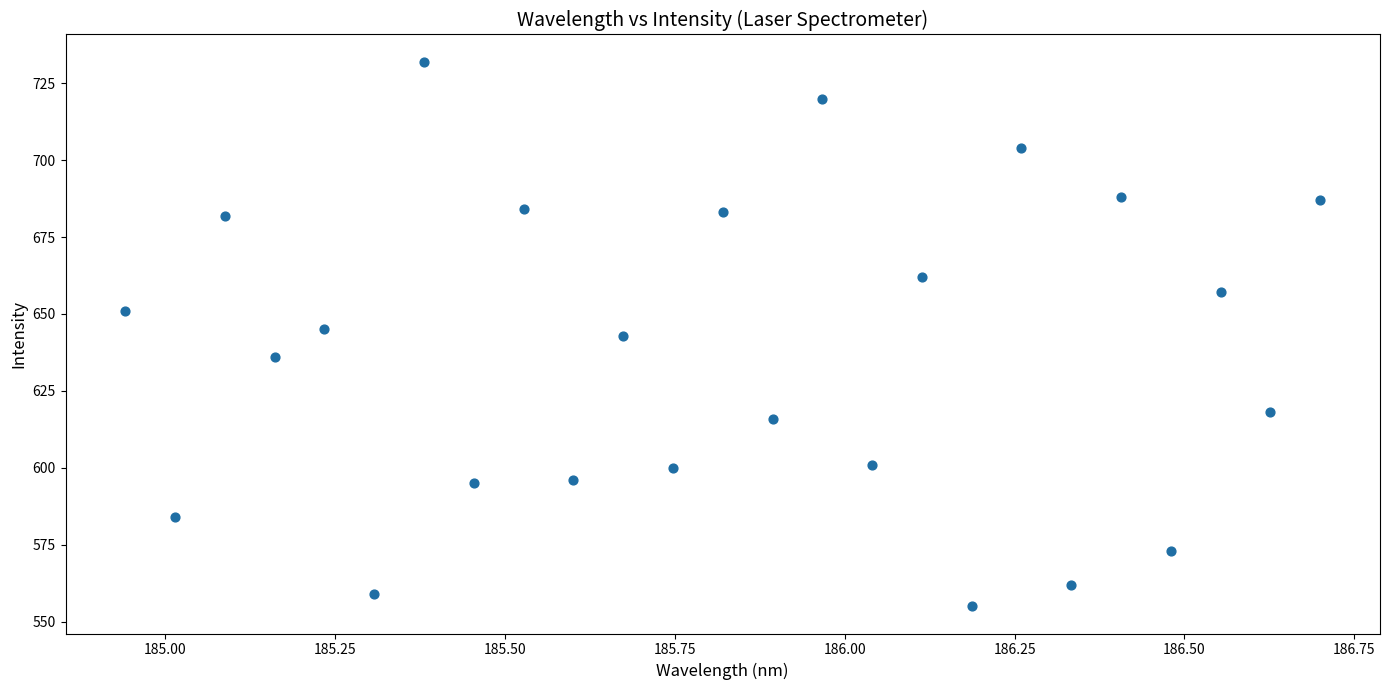

What is the range of Y values (max minus min)?

177